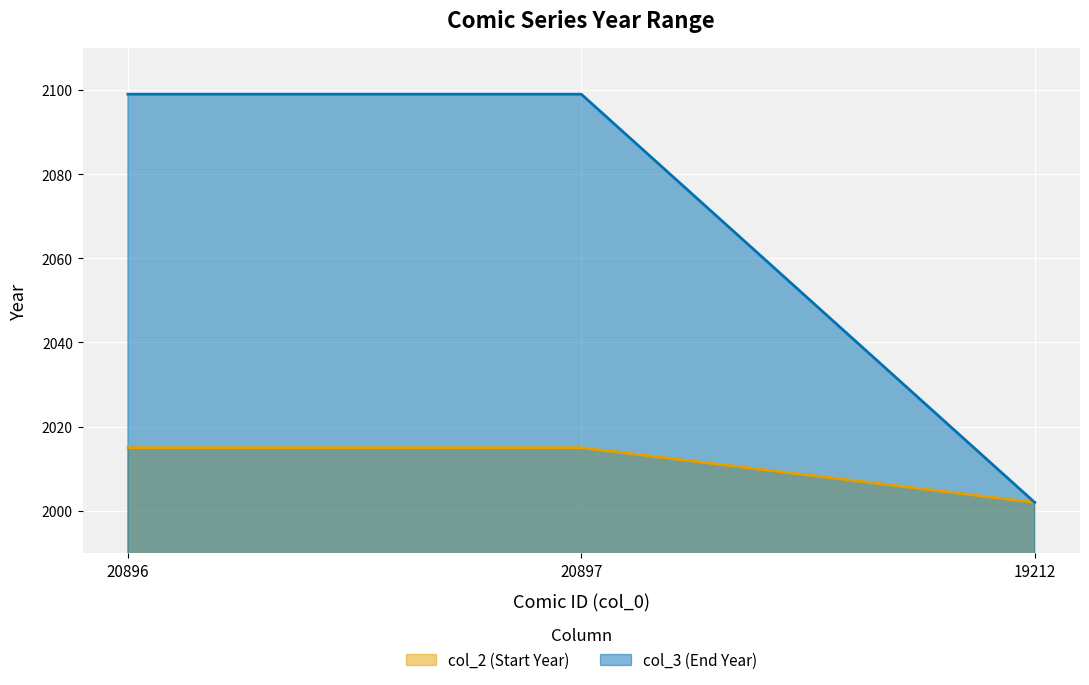

Count the col_2 values in the range 2002 to 2015.

3